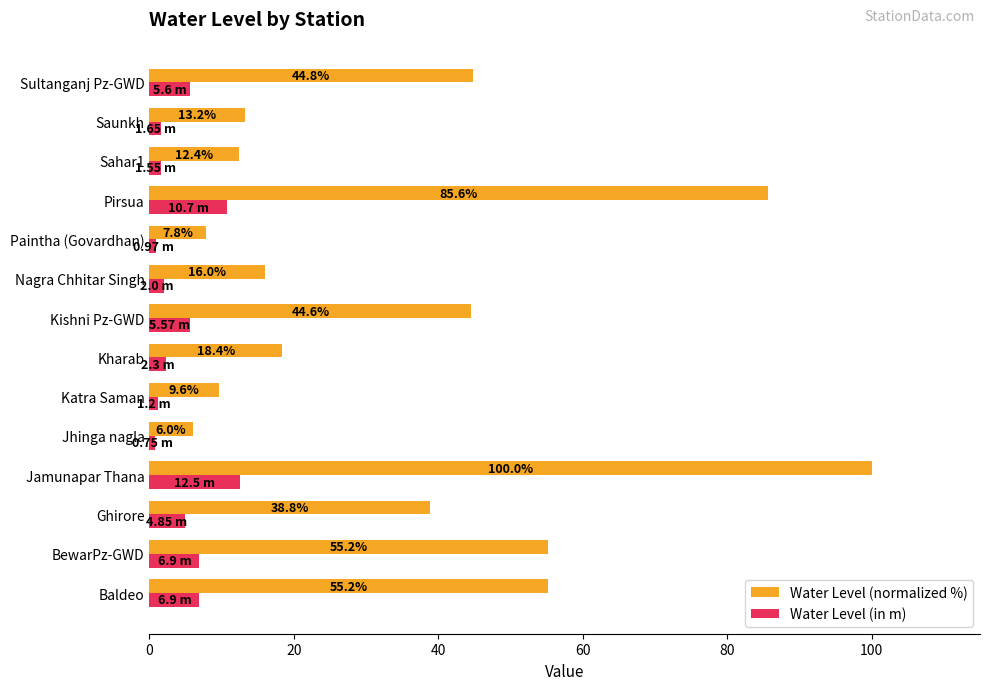

At which label does Water Level (normalized %) reach its peak?

Jamunapar Thana